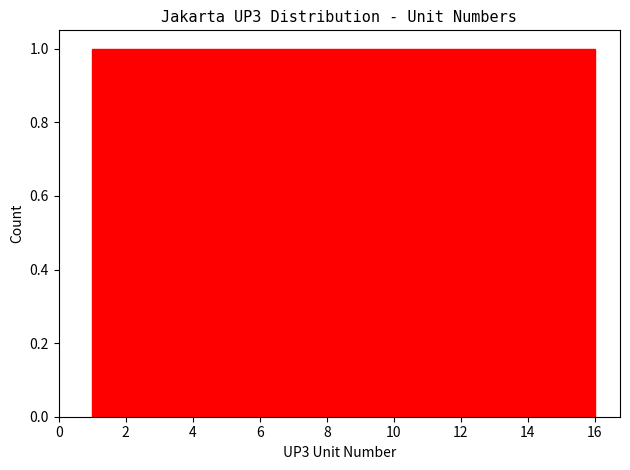

Reading left to right, transcribe this chart: for each bar, give the range it covers on the x-axis and its height. Neither the bar edges nor the heights are printed on the chart, so give them approximately, as read against the axes.

1.0 to 2.0: 1
2.0 to 2.8: 1
2.8 to 3.8: 1
3.8 to 4.8: 1
4.8 to 5.6: 1
5.6 to 6.6: 1
6.6 to 7.6: 1
7.6 to 8.6: 1
8.6 to 9.4: 1
9.4 to 10.4: 1
10.4 to 11.4: 1
11.4 to 12.2: 1
12.2 to 13.2: 1
13.2 to 14.2: 1
14.2 to 15.0: 1
15.0 to 16.0: 1